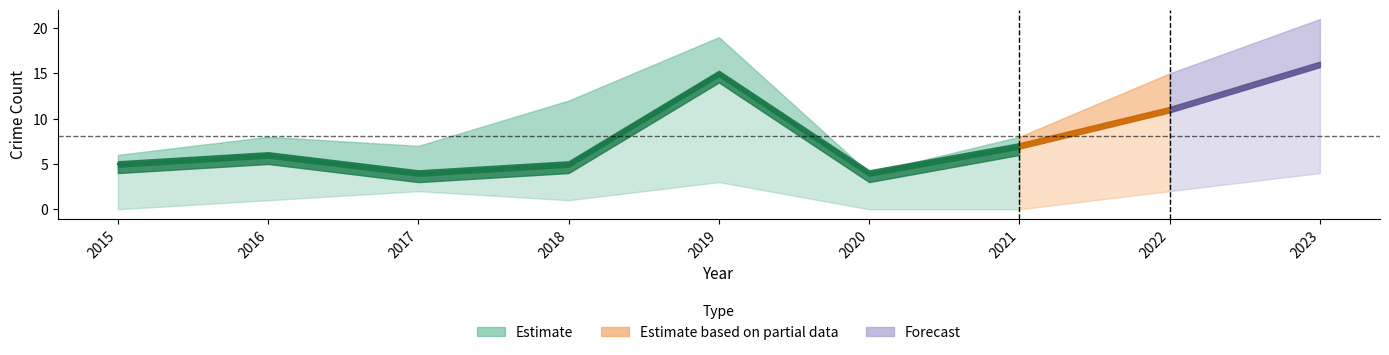

What is the difference between the second highest and minimum values in the Aggravated Assault series?

3